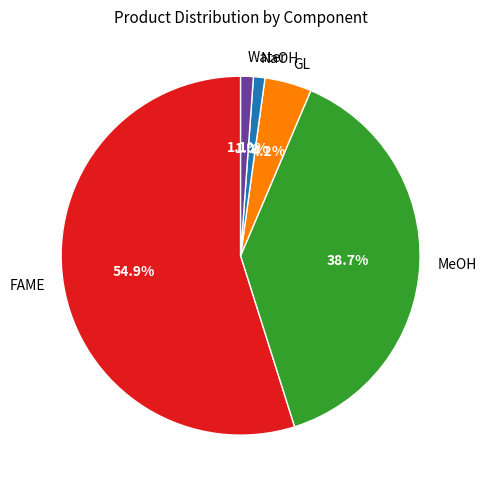

To the nearest percent, what is the average slice percentage?

20%